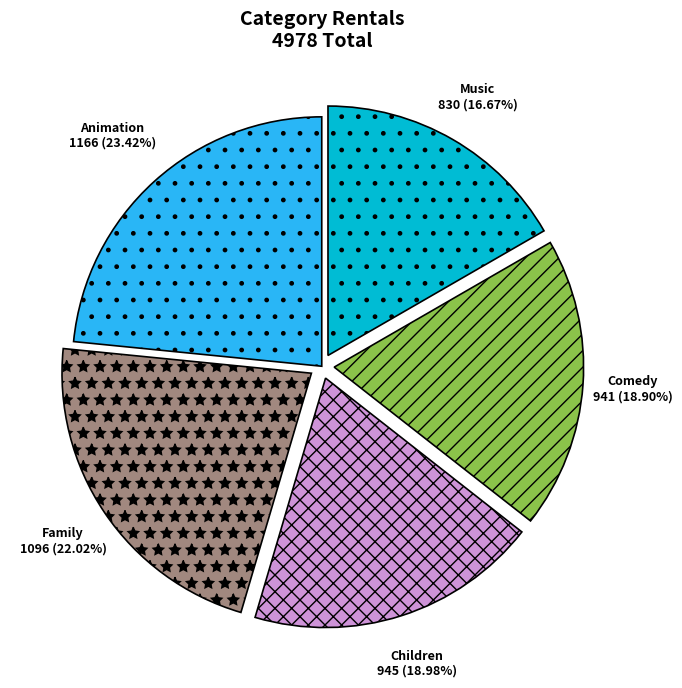

The Animation slice represents 23% of the pie. True or false?

True